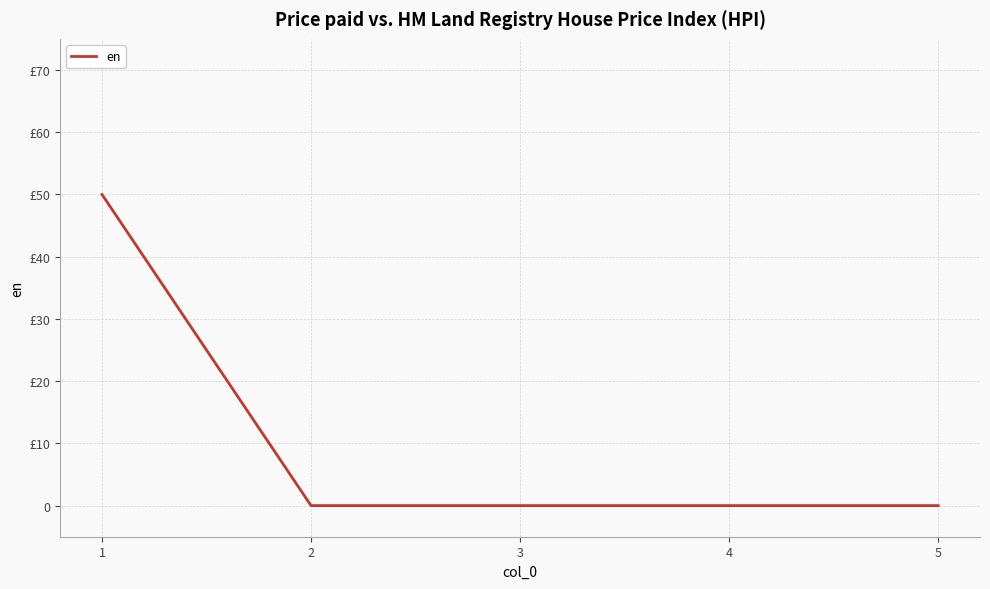

How many data points does each series have?

5